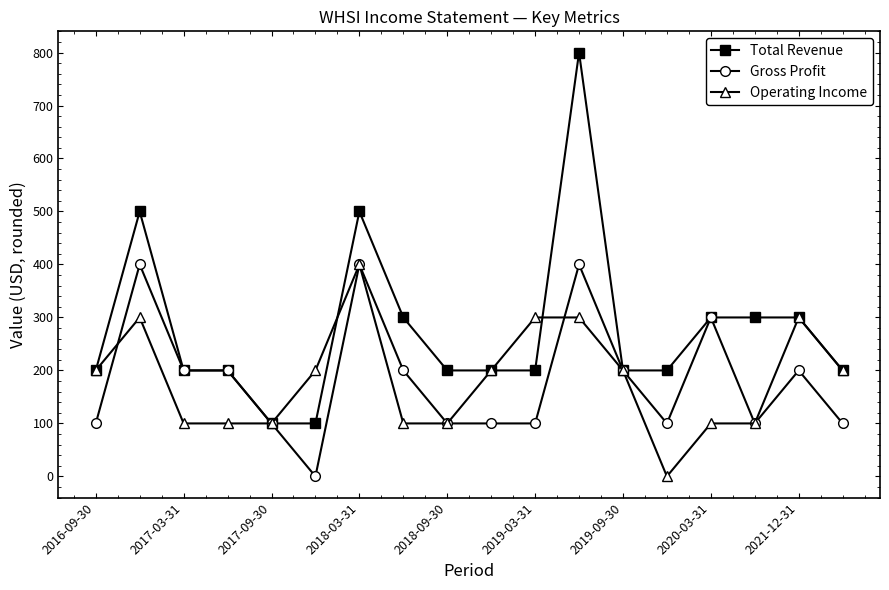

True or false: Operating Income has more than 0 interior local peaks.

True